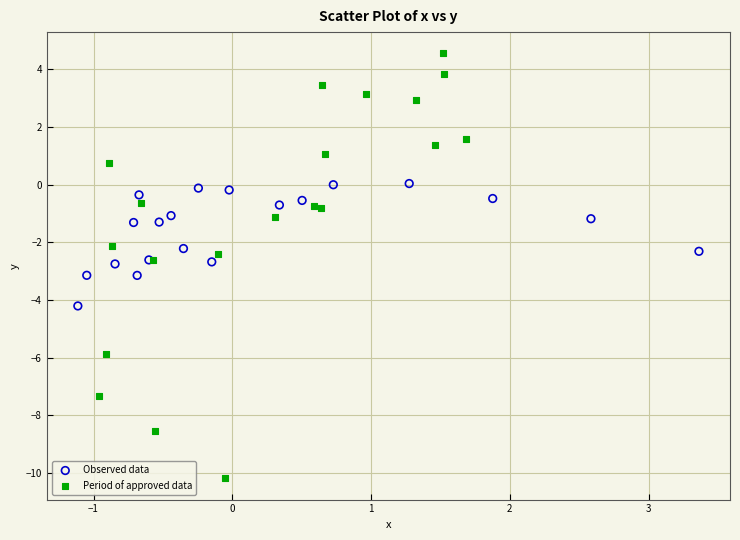

Which series reaches the maximum Y coordinate?

Period of approved data